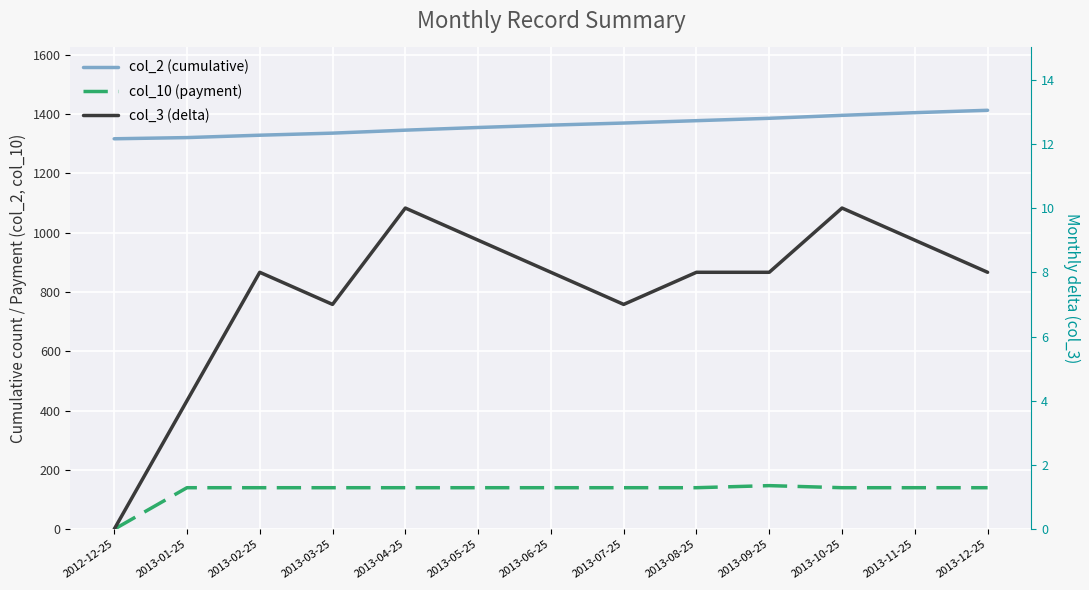

True or false: col_2 (cumulative) has a value of 1934 at 2013-02-25.

False